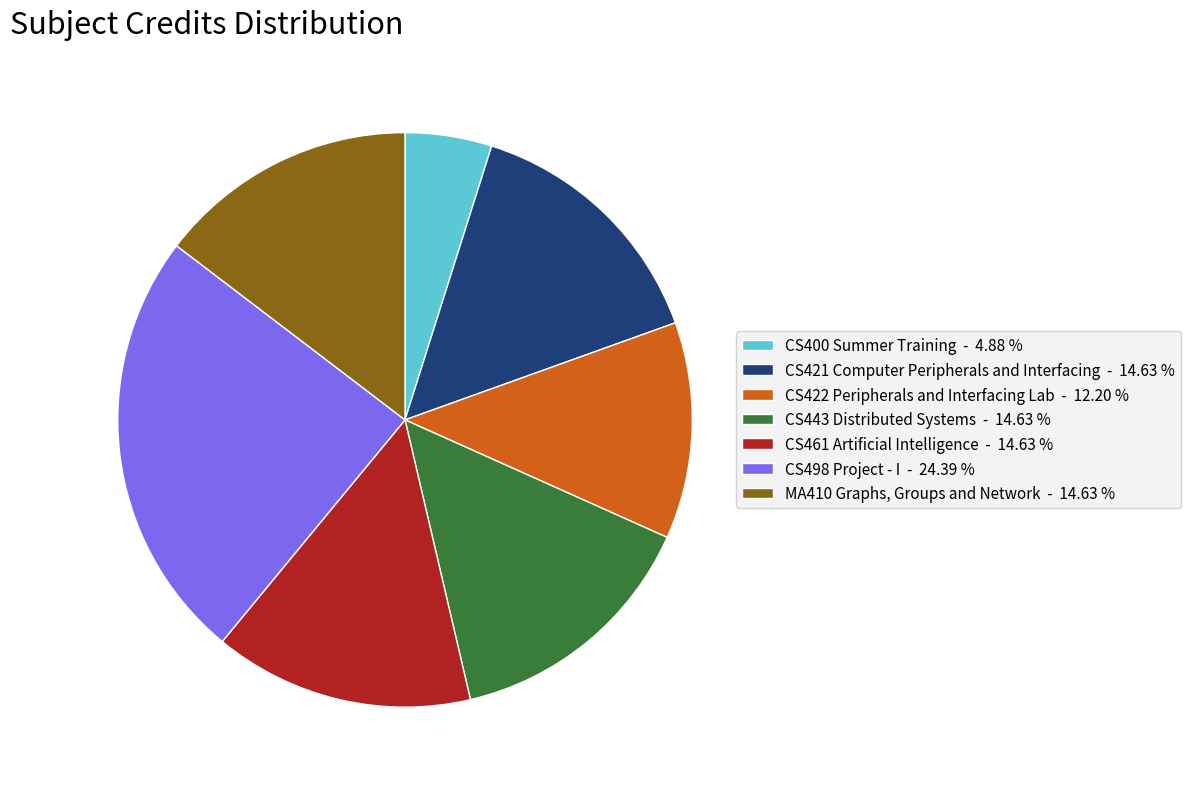

True or false: CS421 Computer Peripherals and Interfacing accounts for 15% of the total.

True